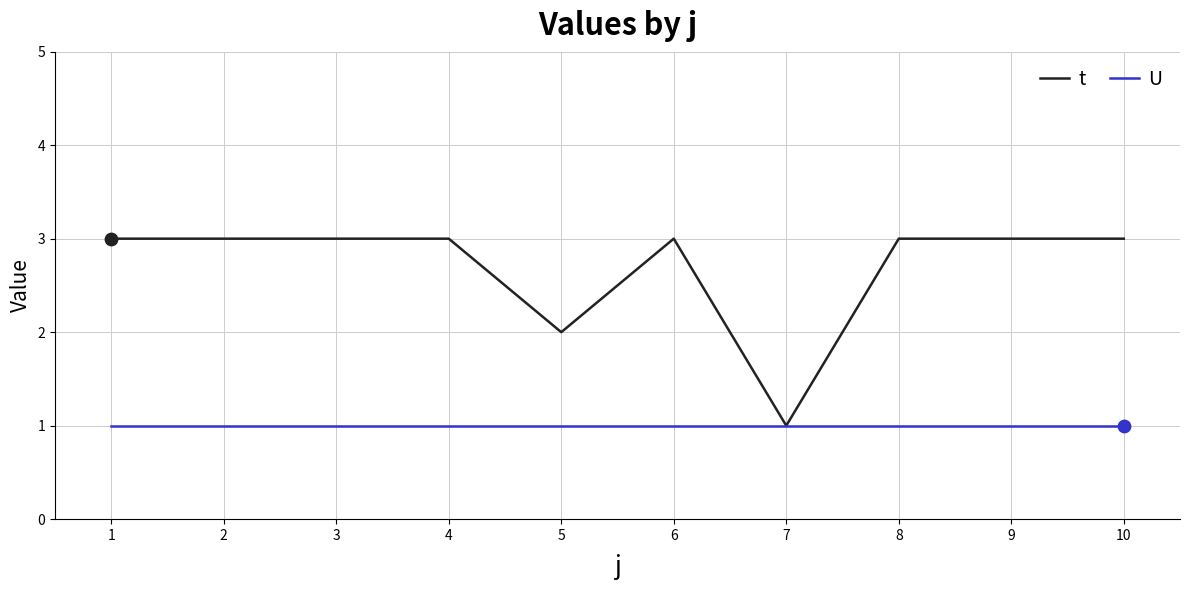

Which series has the largest range (max minus min)?

t